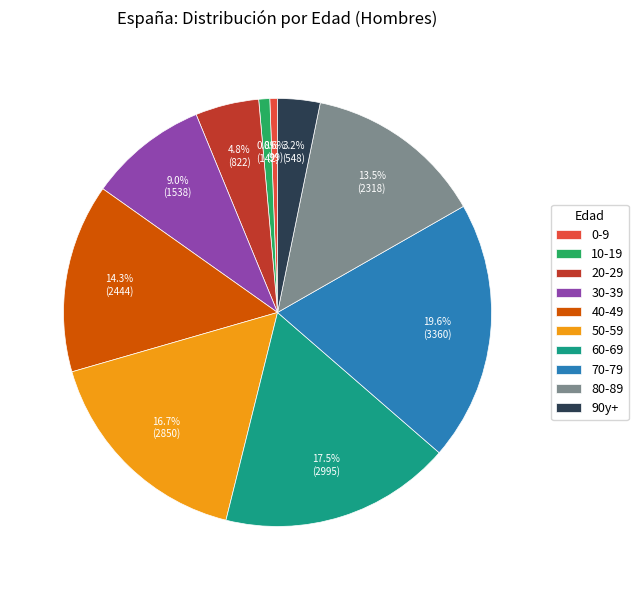

Does any single category account for the majority?

No